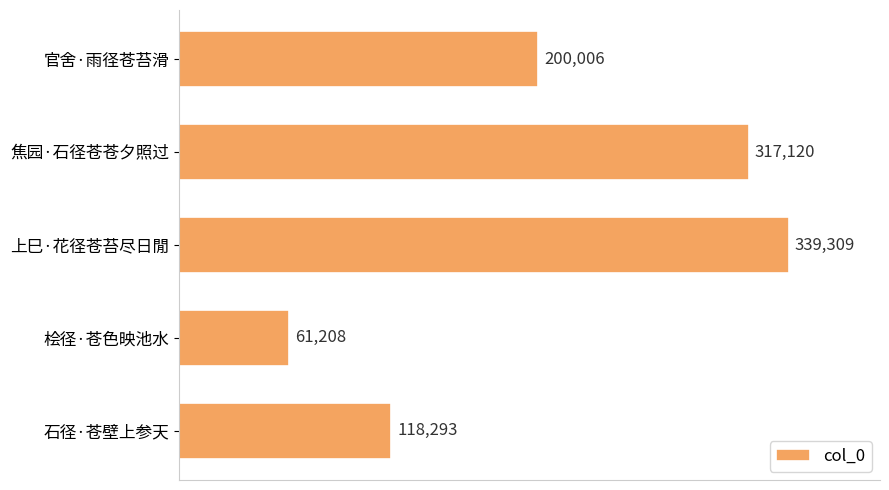

How many distinct data groups are displayed?

1